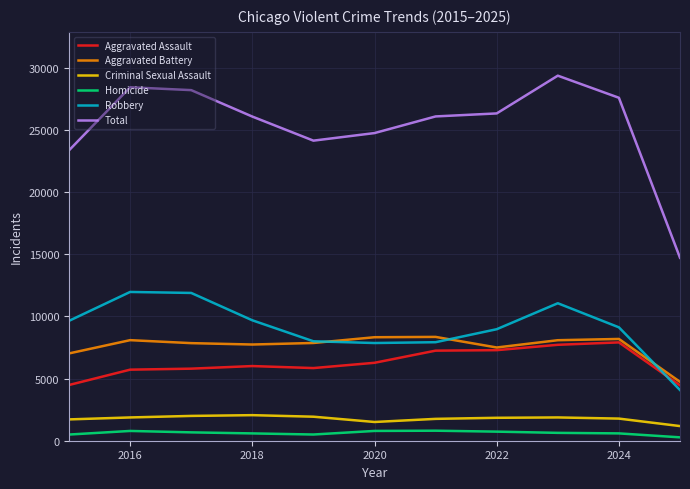

True or false: Criminal Sexual Assault and Total cross at least once.

False